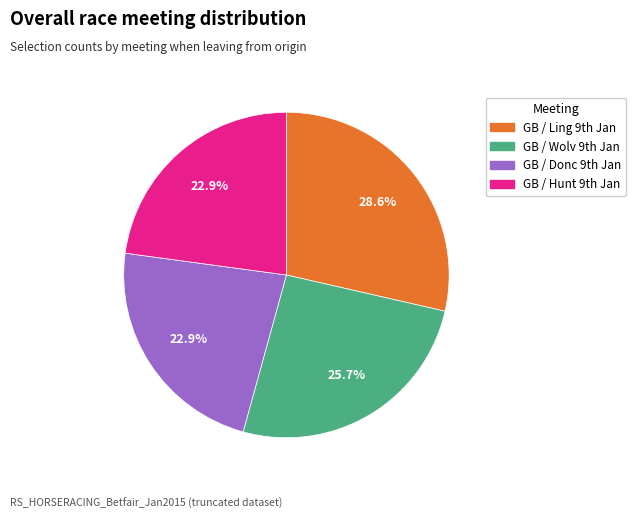

Count the number of slices in the pie.

4